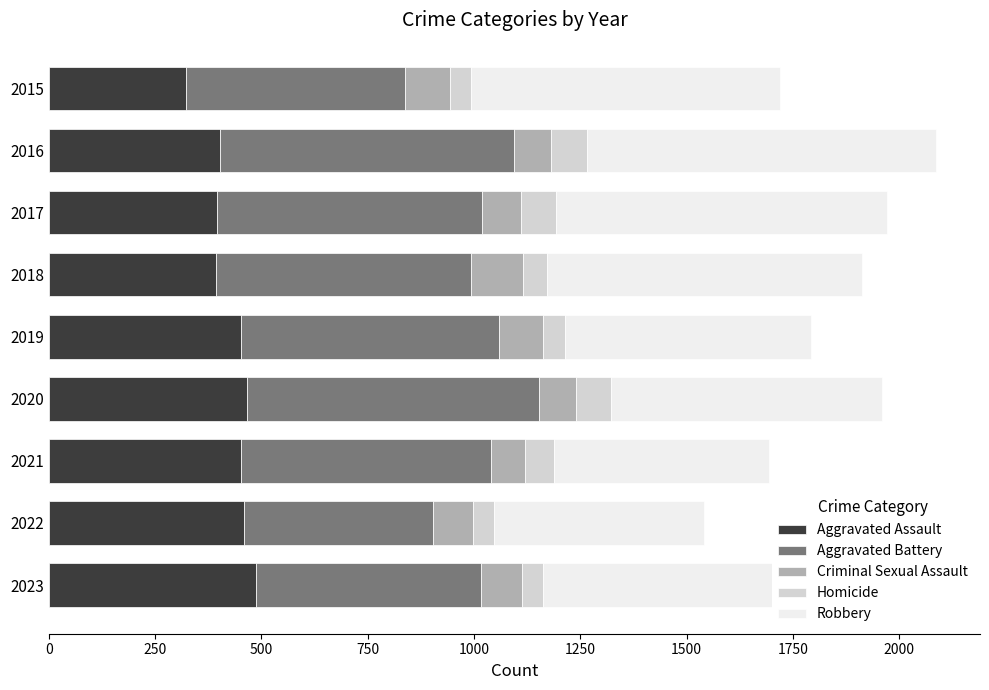

Is it true that Aggravated Assault equals 466 at 2020?

True